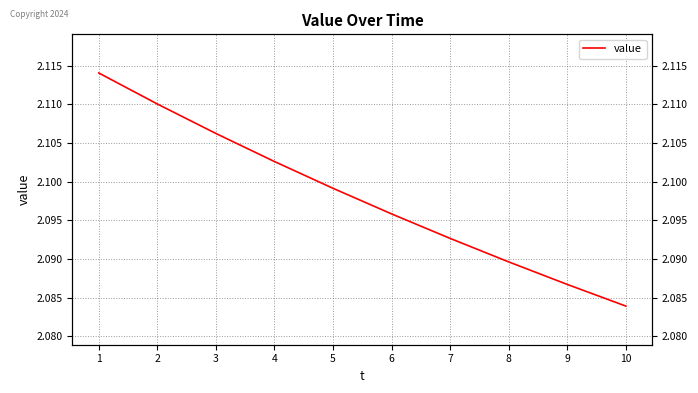

What is the average value?

2.1